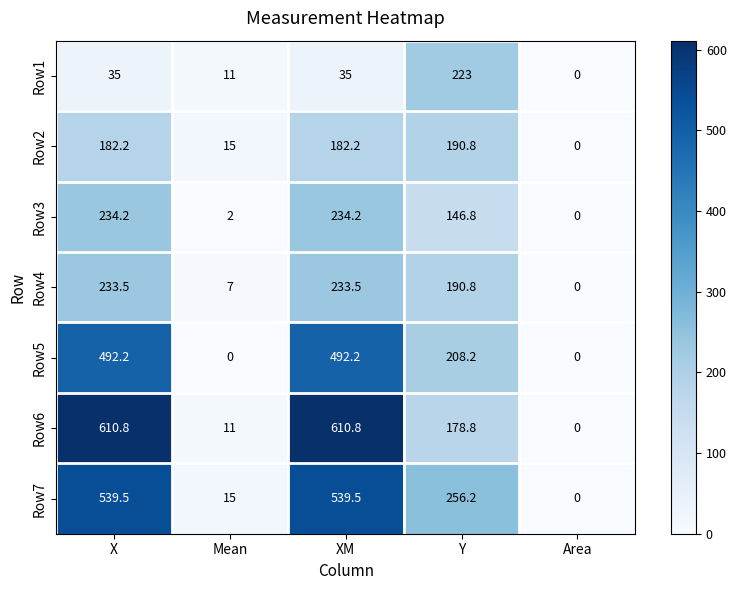

Rank the series by their maximum value, from highest to lowest.

Row6, Row7, Row5, Row3, Row4, Row1, Row2